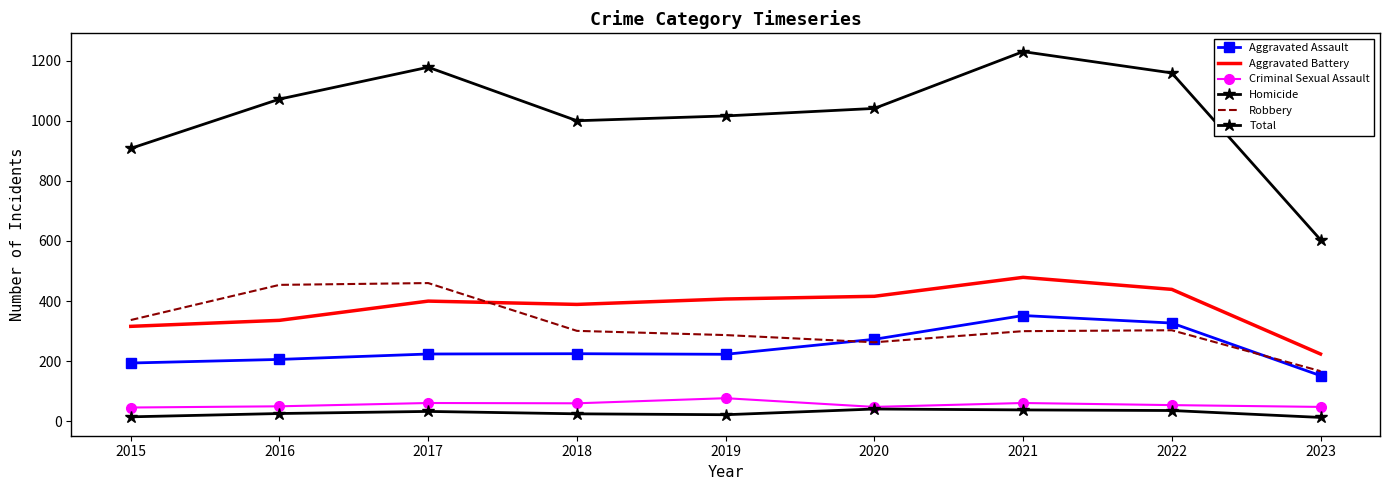

What is the maximum value shown in the chart?

1230